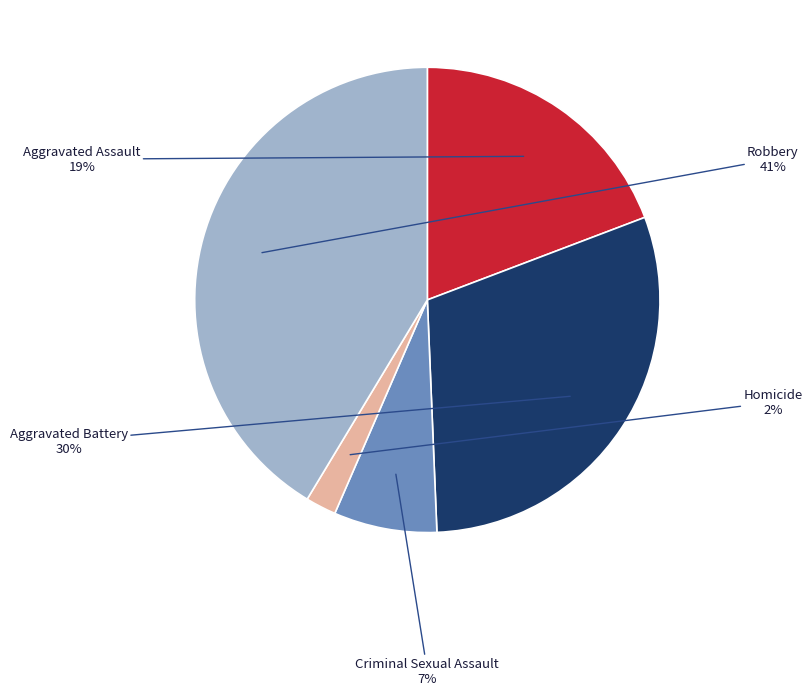

How many segments does this pie chart have?

5